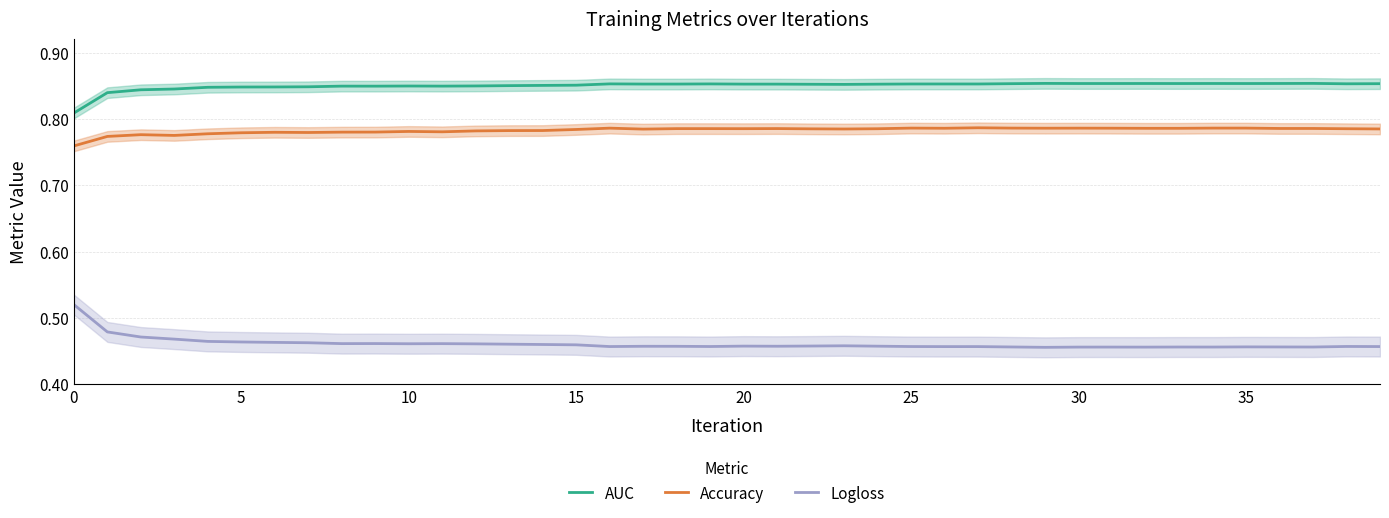

How many Accuracy values are between 0 and 1?

40